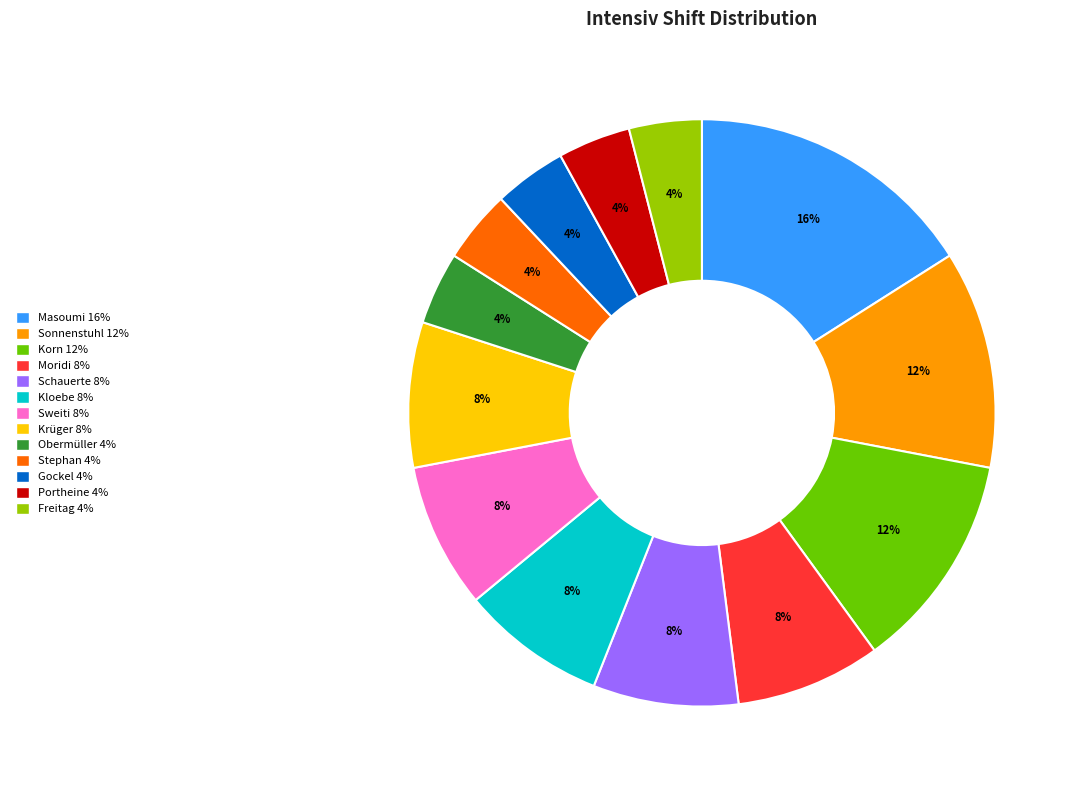

To the nearest percent, what percentage of the pie is Freitag?

4%